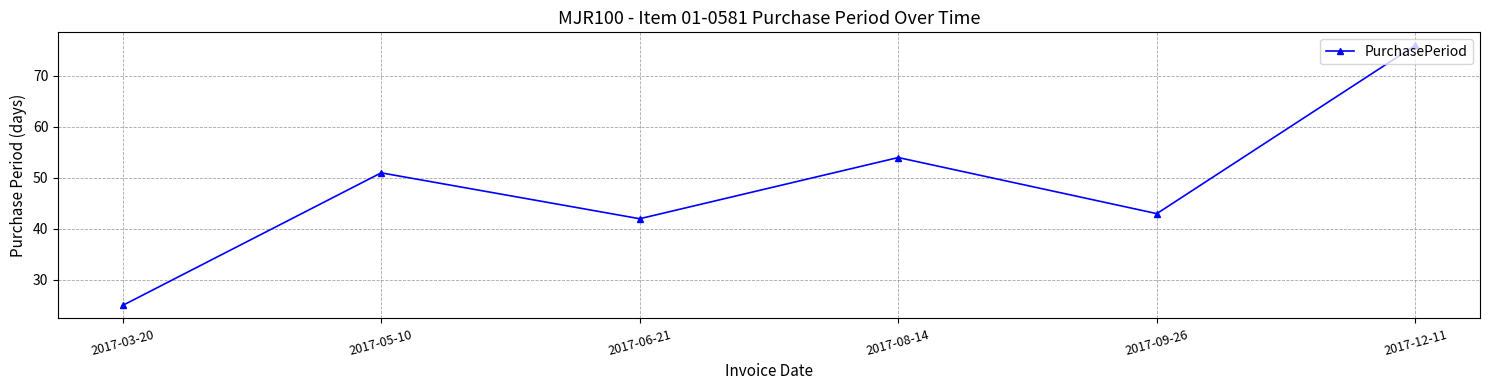

At which category does the chart reach its minimum across all series?

2017-03-20